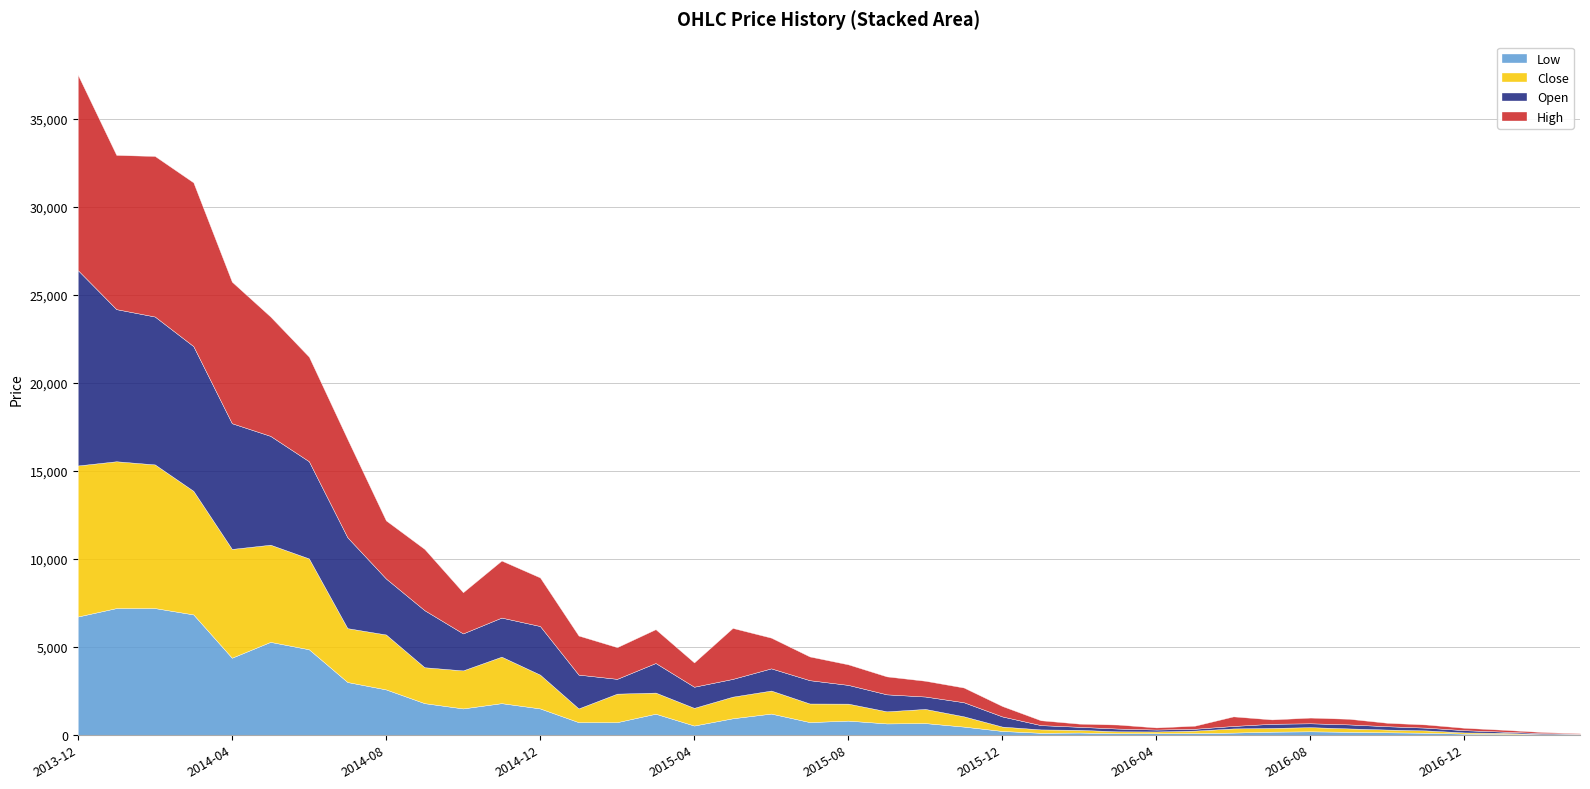

What is the maximum value shown in the chart?

11100.0